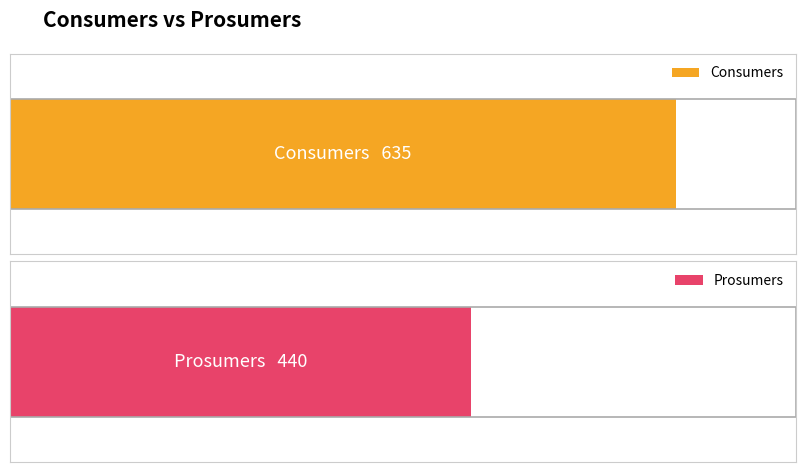

What is the approximate value of Prosumers at 3?

440